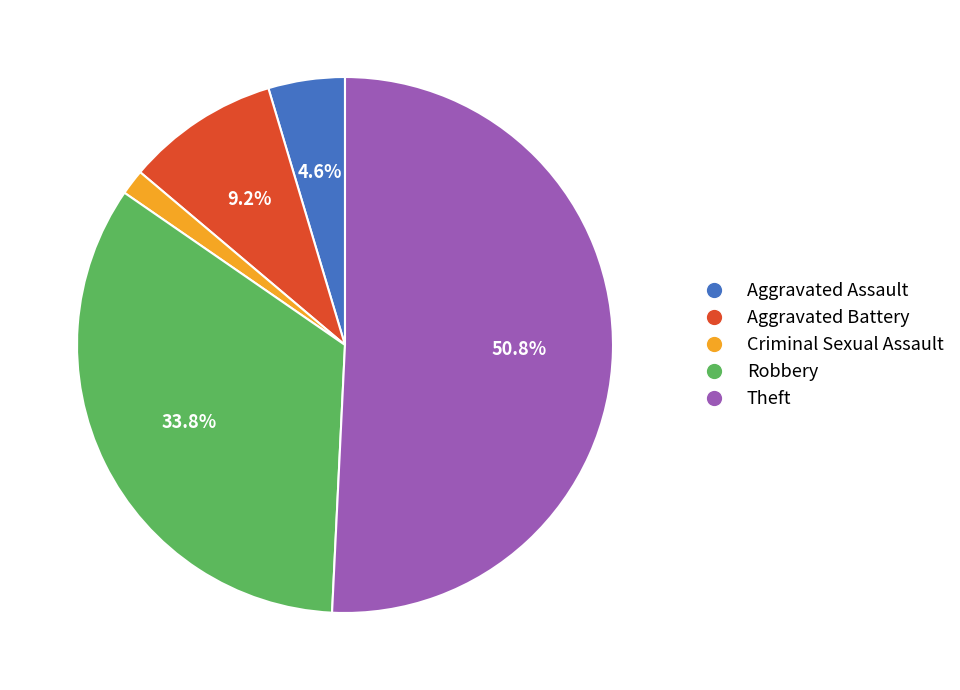

To the nearest percent, what is the difference between the Criminal Sexual Assault and Theft slice percentages?

49%